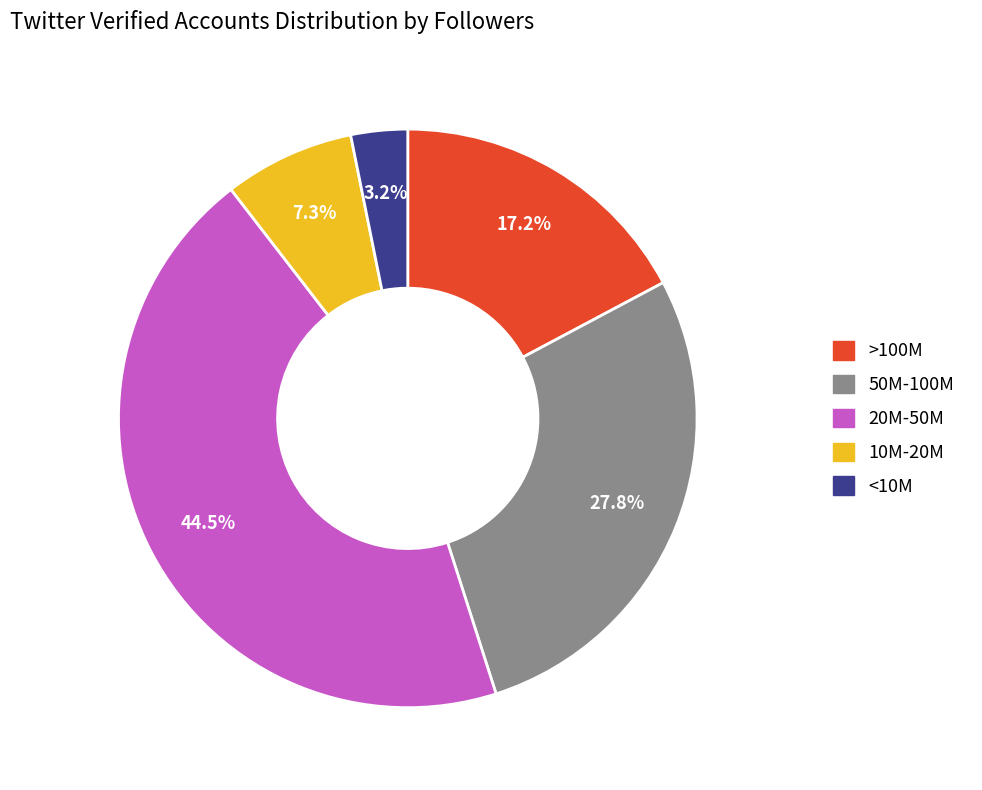

Combined, do 20M-50M and <10M account for over 50%?

No